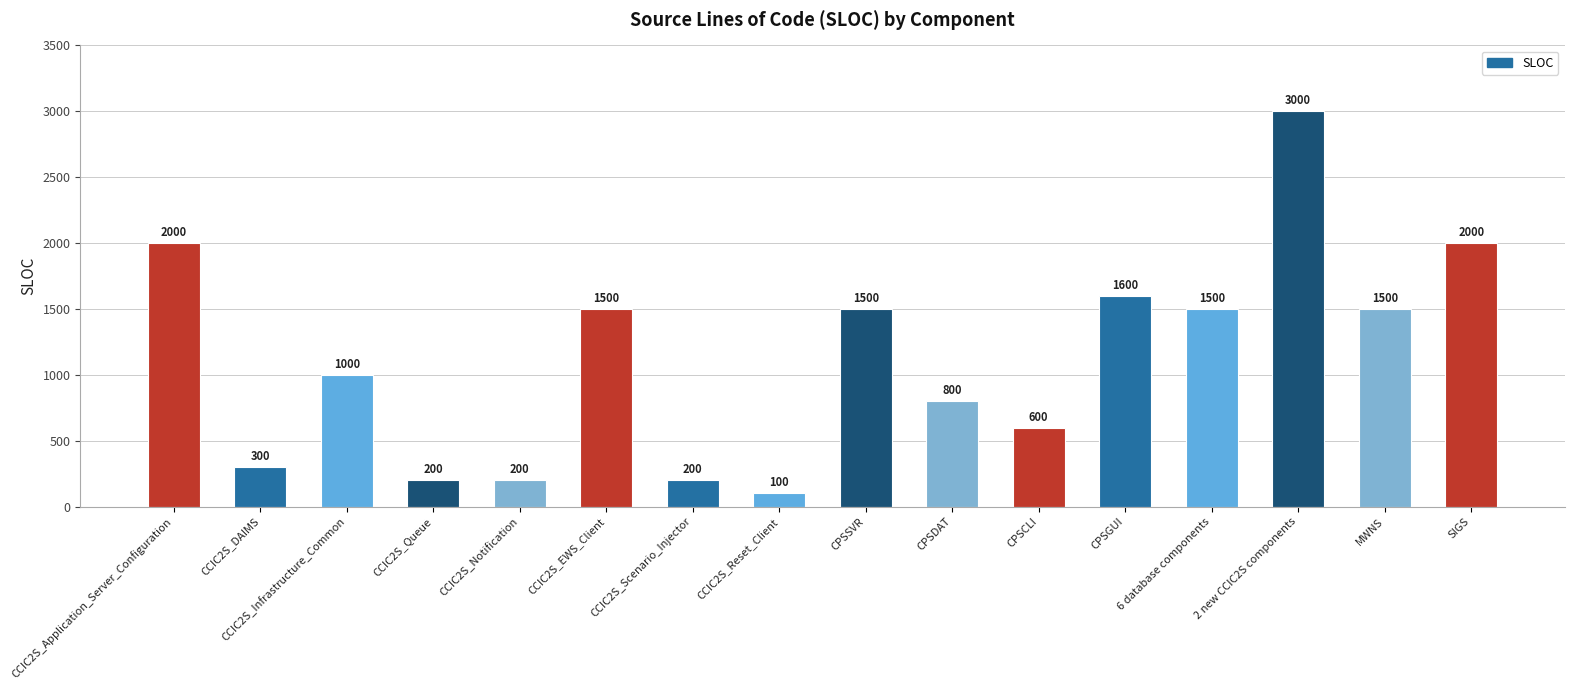

What is the sum of the values at 6 database components and CCIC2S_Scenario_Injector?

1700